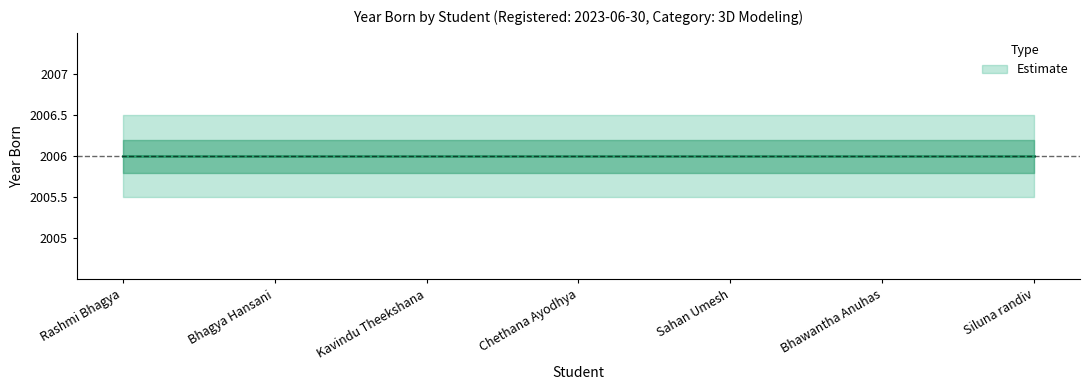

List the series in order of their peak value, lowest first.

born_lower, born, born_upper